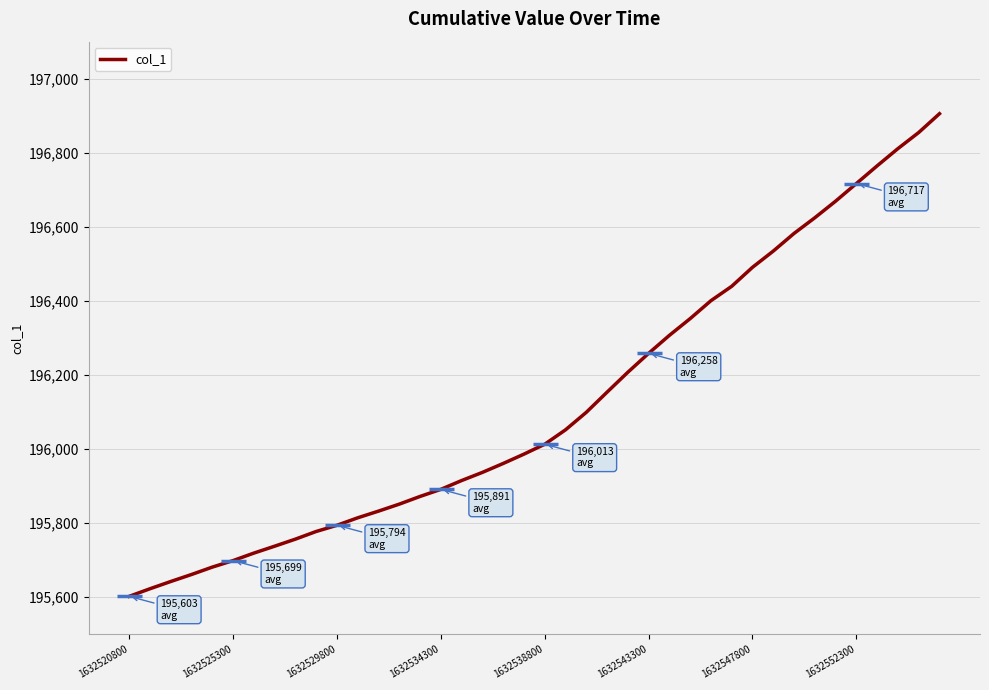

What is the greatest value displayed?

196905.5